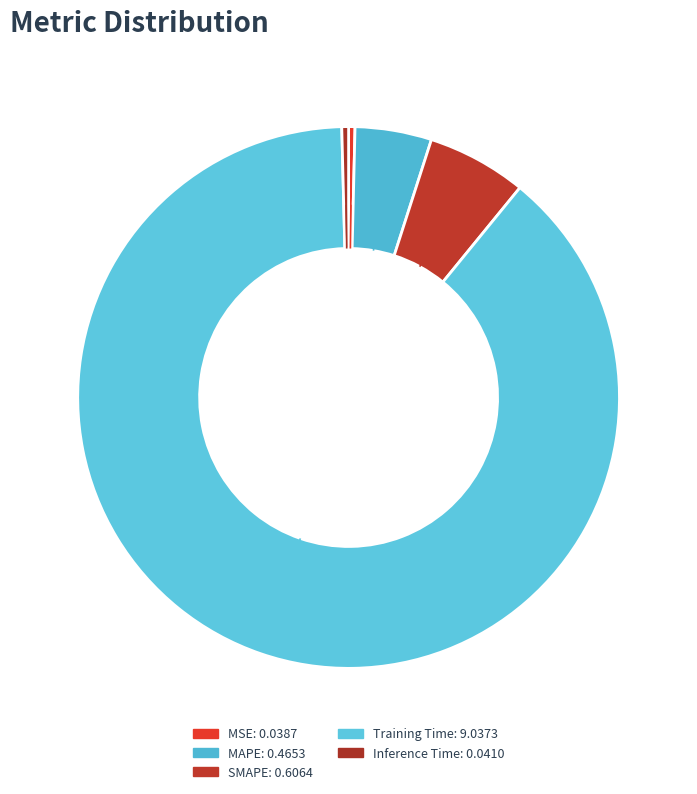

Is it true that MSE is 13% of the pie?

False